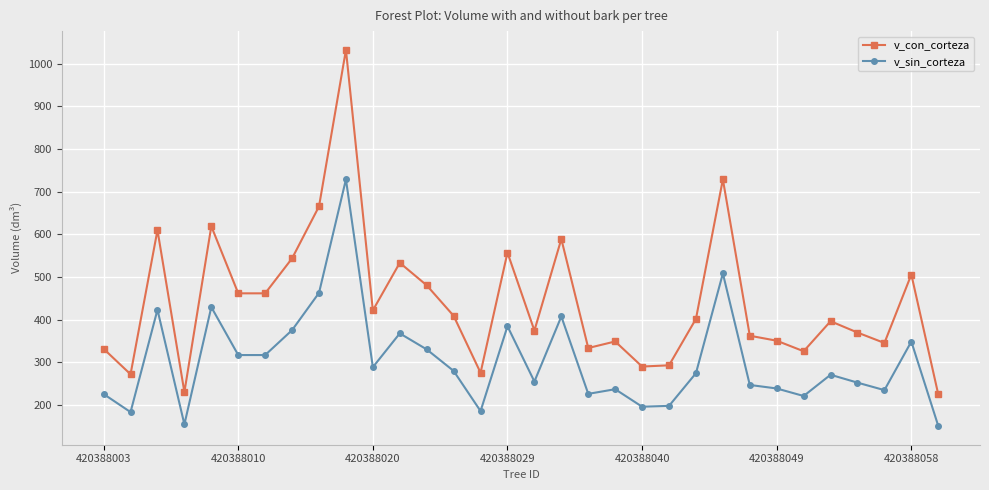

How many values in the v_con_corteza series are below 402?

16